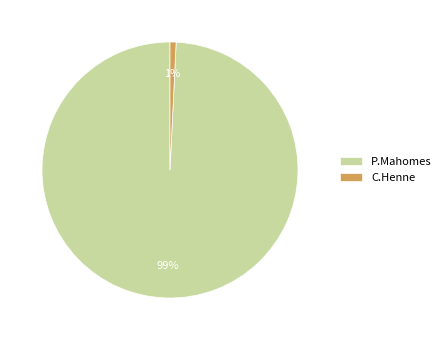

Rank the categories by value from lowest to highest.

C.Henne, P.Mahomes